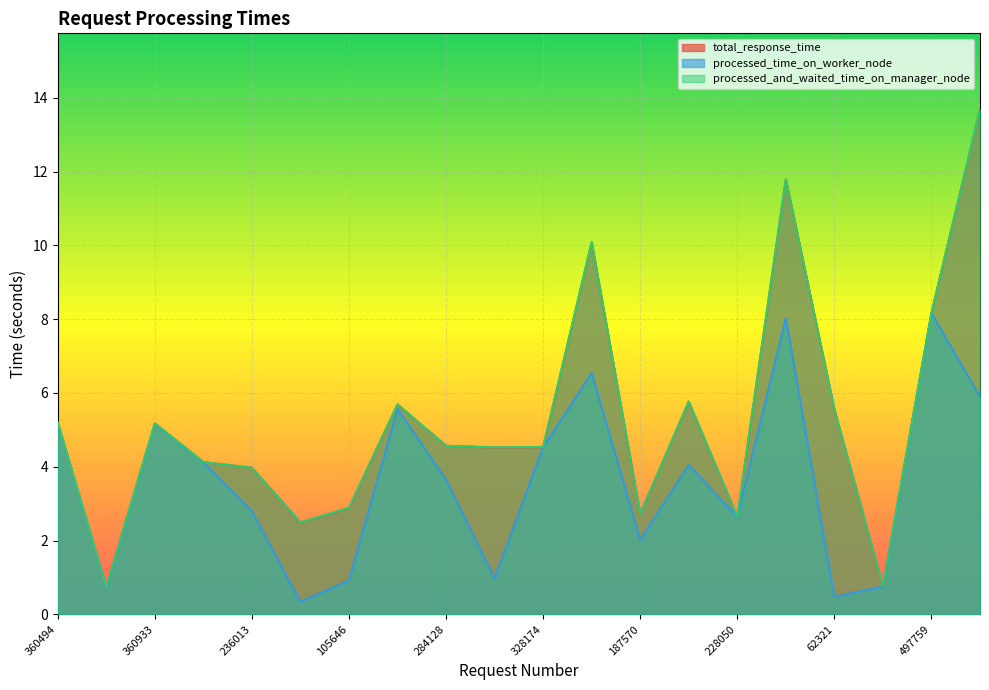

Where is the first local minimum for total_response_time?

88922